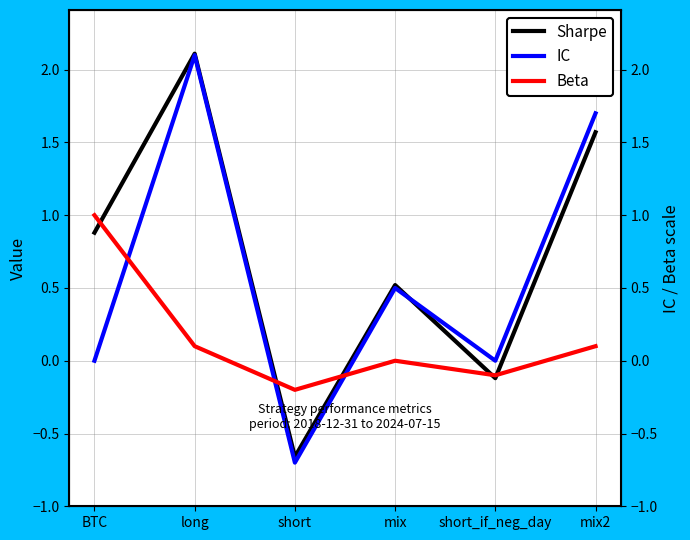

Count the IC values in the range 0 to 1.

3